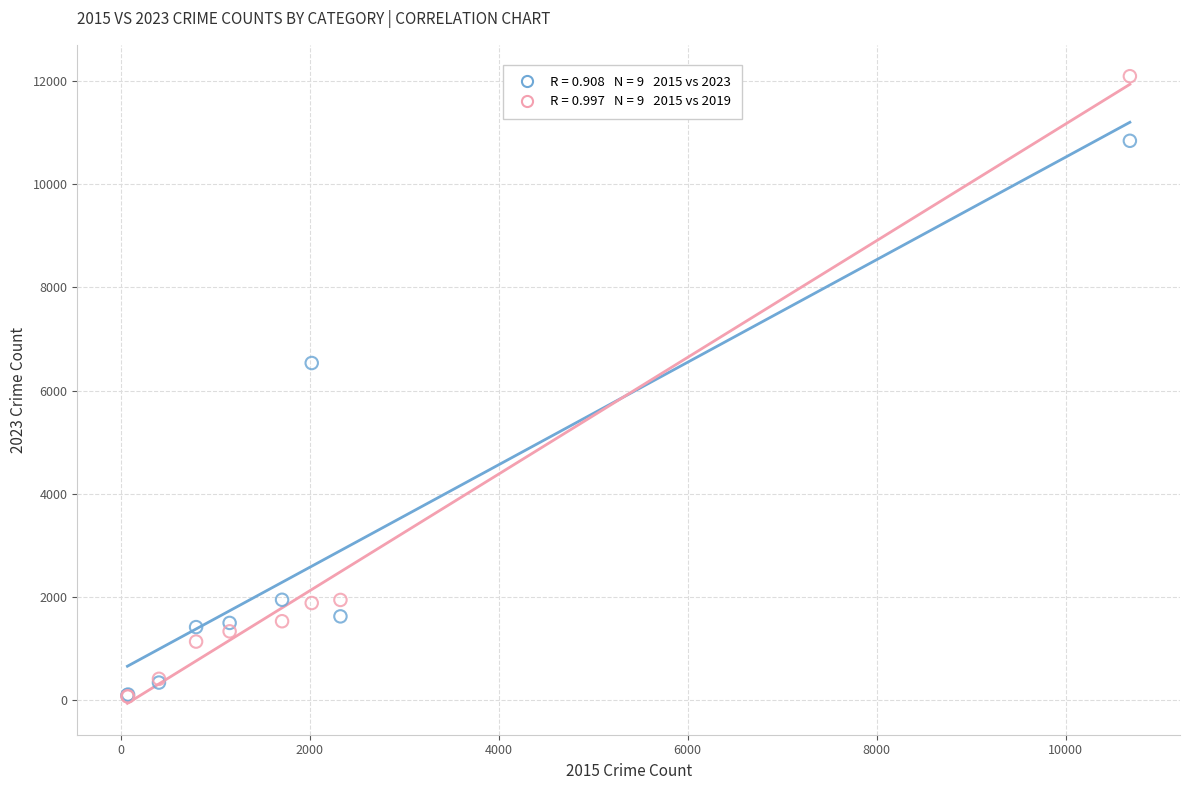

Across all series, what Y value is closest to 6082?

6535